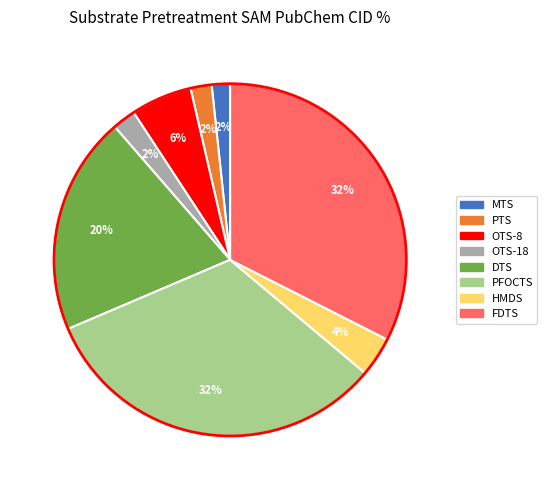

Is OTS-8 the majority of the pie?

No